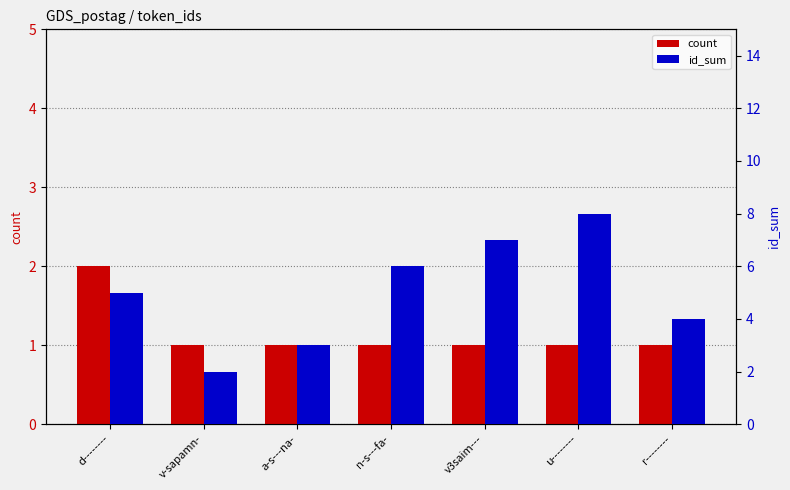

Reading left to right, list all the values displayed in this chart.

count: d--------=2	v-sapamn-=1	a-s---na-=1	n-s---fa-=1	v3saim---=1	u--------=1	r--------=1
id_sum: d--------=5	v-sapamn-=2	a-s---na-=3	n-s---fa-=6	v3saim---=7	u--------=8	r--------=4